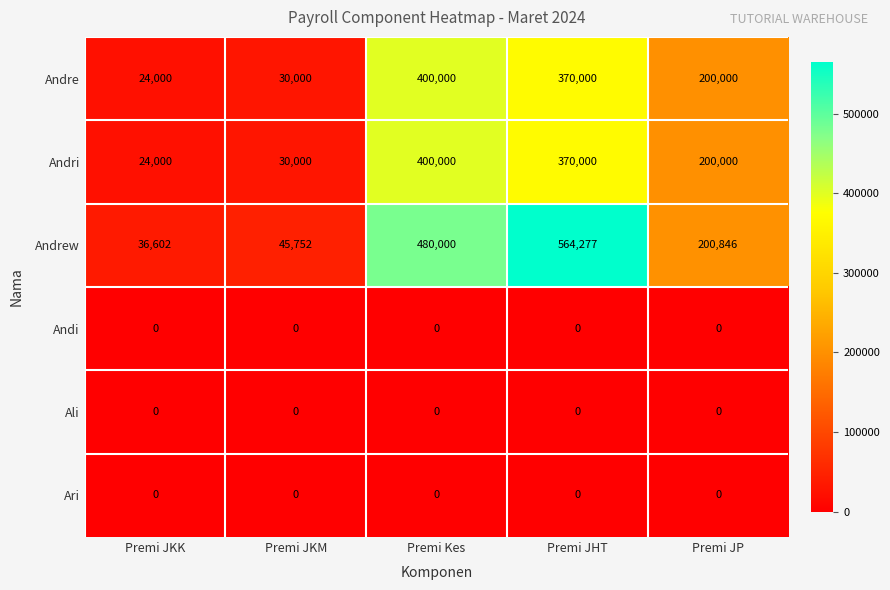

Reading left to right, extract all data points from this chart.

Andre: 24000	30000	400000	370000	200000
Andri: 24000	30000	400000	370000	200000
Andrew: 36602	45752	480000	564277	200846
Andi: 0	0	0	0	0
Ali: 0	0	0	0	0
Ari: 0	0	0	0	0